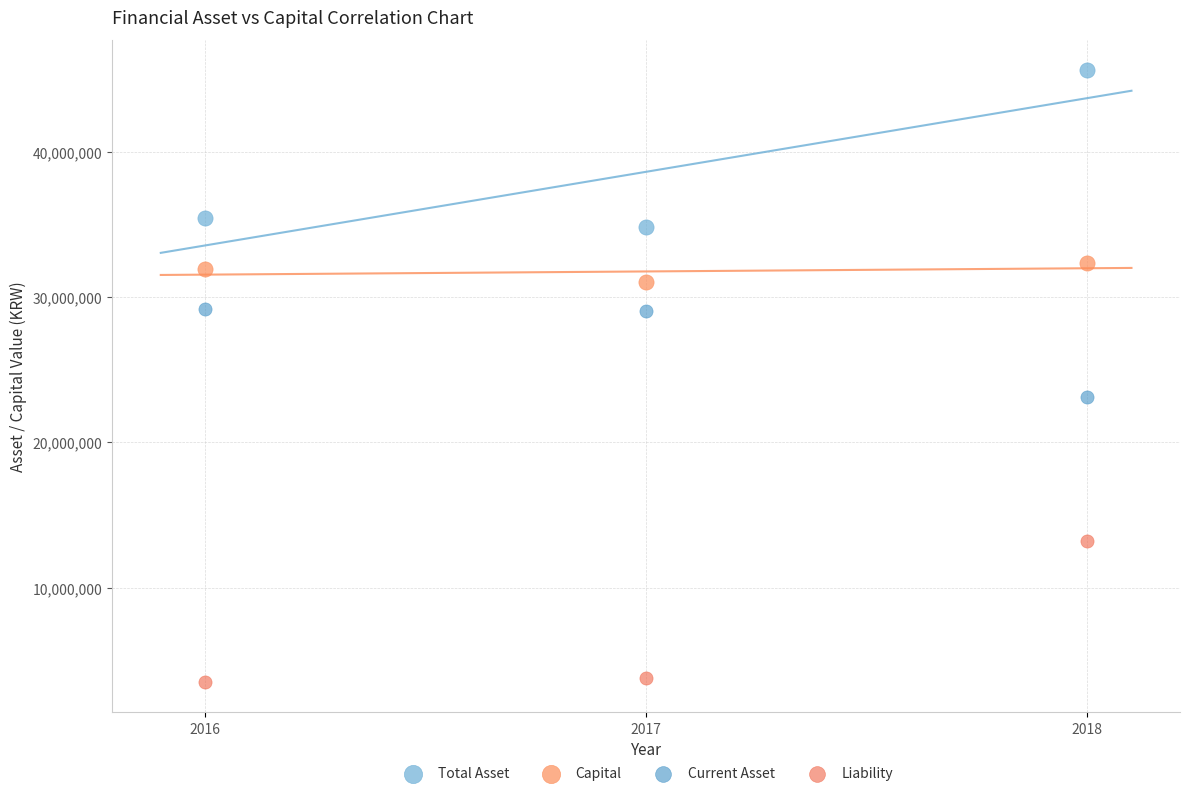

In the Total Asset series, what Y value is closest to 40189450?

35439608